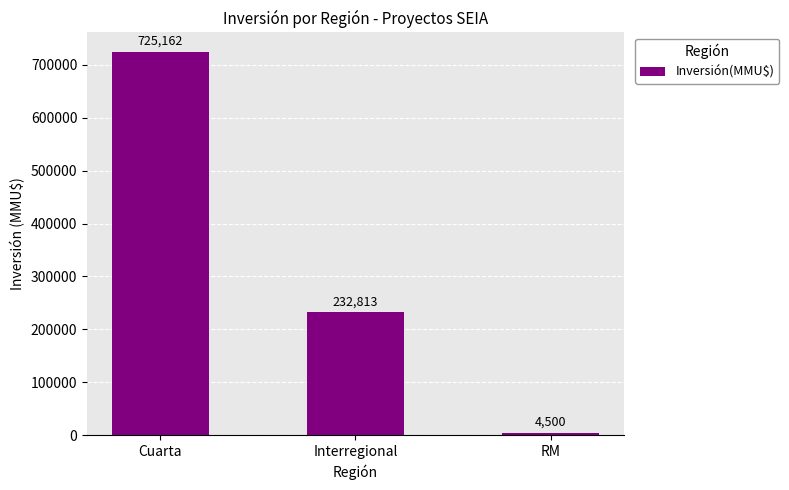

What is the label of the 1st bar from the left?

Cuarta